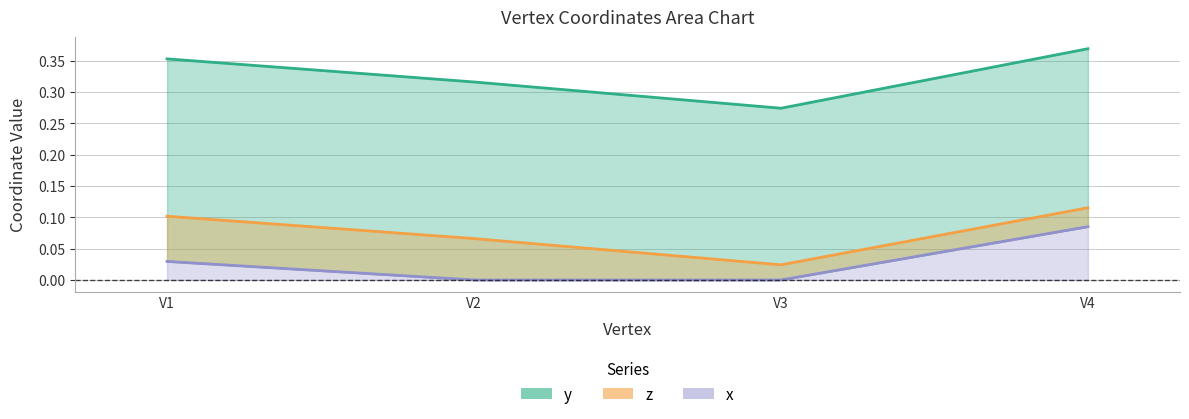

Which series has the largest total across all categories?

y